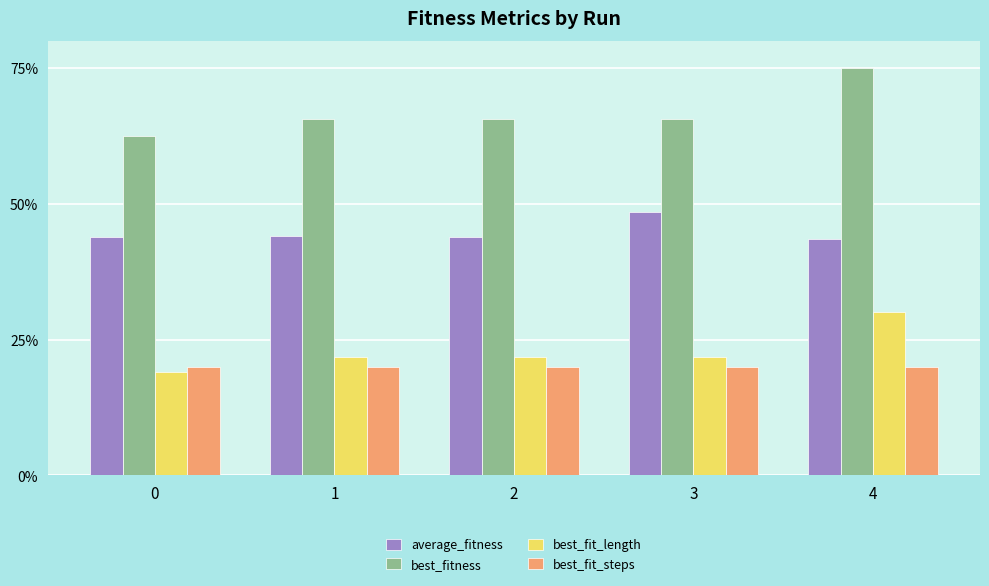

Which series has the largest range (max minus min)?

best_fitness